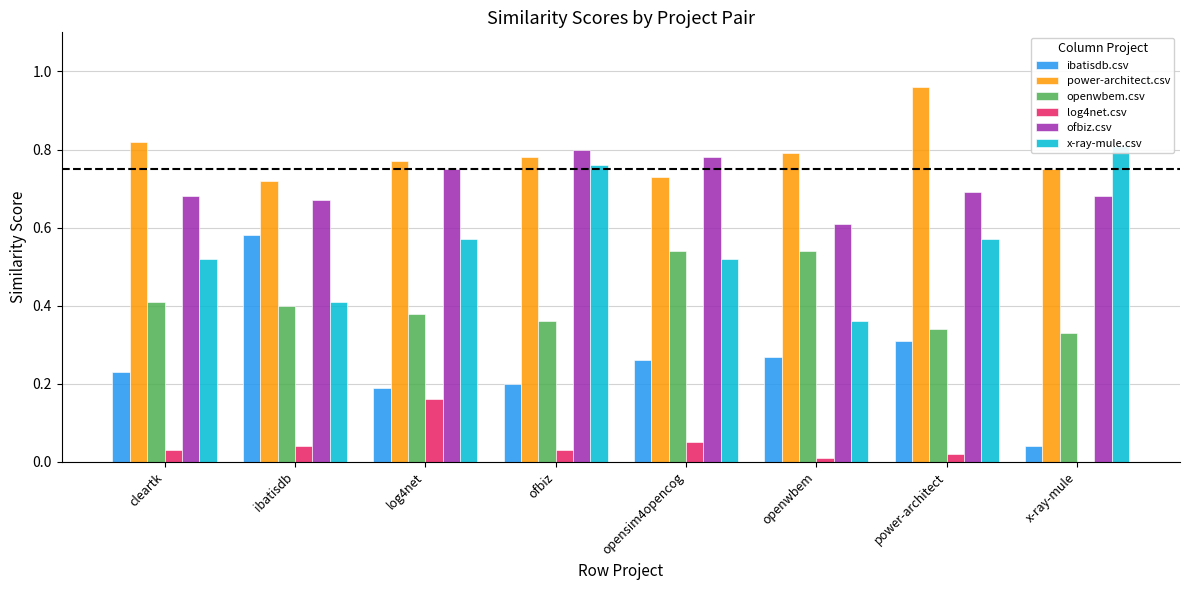

Is the value of ofbiz.csv at cleartk greater than the value of log4net.csv at opensim4opencog?

Yes